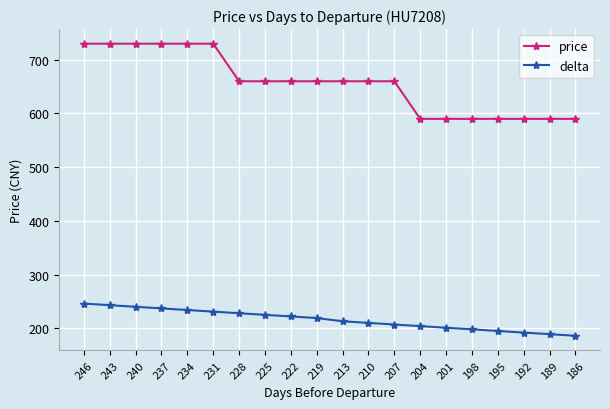

What is the sum of the delta values at 207 and 186?

393